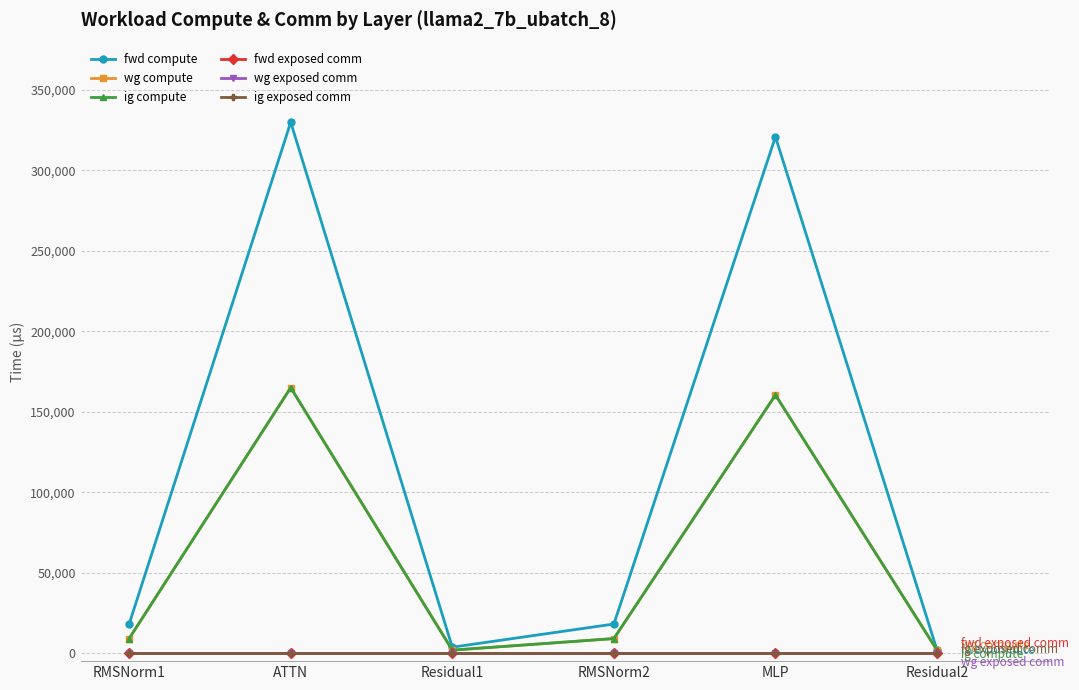

Reading left to right, transcribe all the data shown in this chart.

fwd compute: 18063.4	329977.0	3671.6	18063.4	320923.2	1835.8
wg compute: 9031.7	164988.5	1835.8	9031.7	160461.6	1835.8
ig compute: 9031.7	164988.5	1835.8	9031.7	160461.6	1835.8
fwd exposed comm: 0.0	0.0	0.0	0.0	0.0	0.0
wg exposed comm: 0.0	0.0	0.0	0.0	0.0	0.0
ig exposed comm: 0.0	0.0	0.0	0.0	0.0	0.0